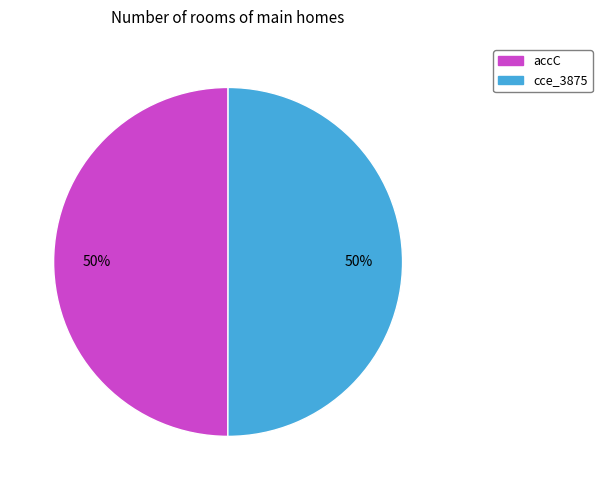

Is the sum of accC and cce_3875 greater than half?

Yes